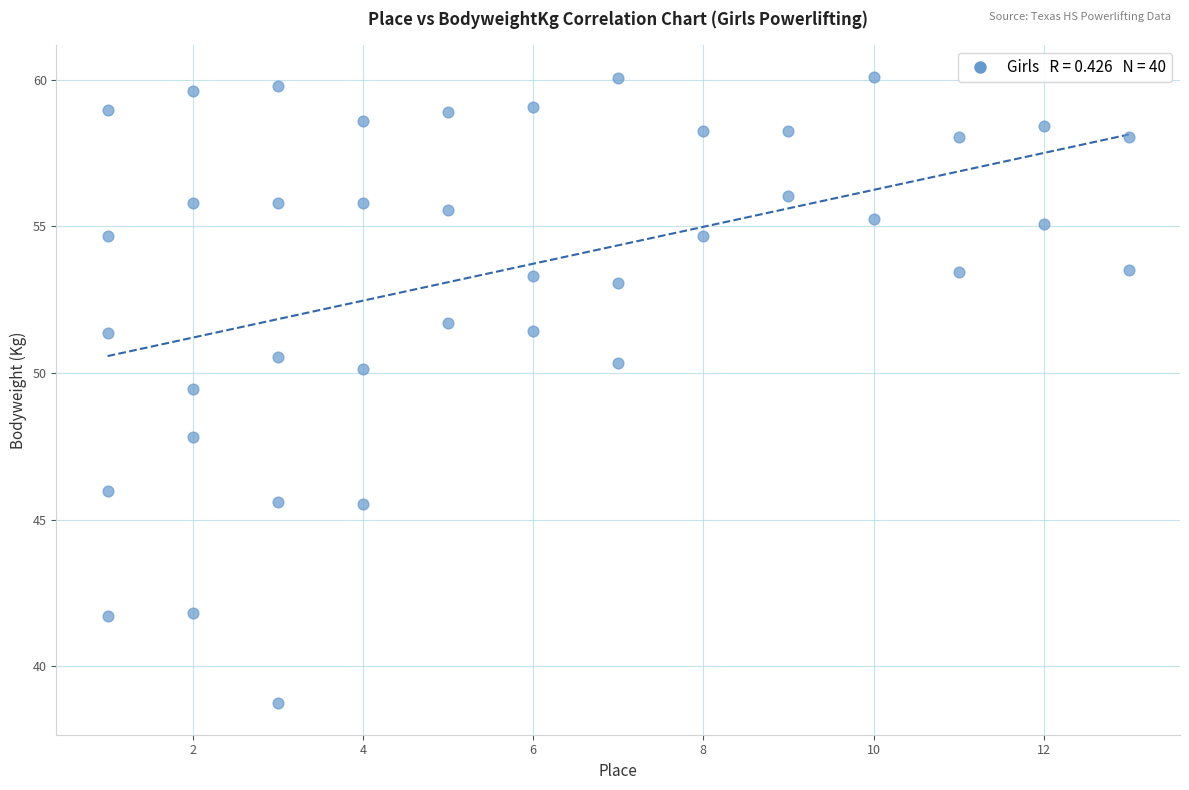

What is the range of X values (max minus min)?

12.0